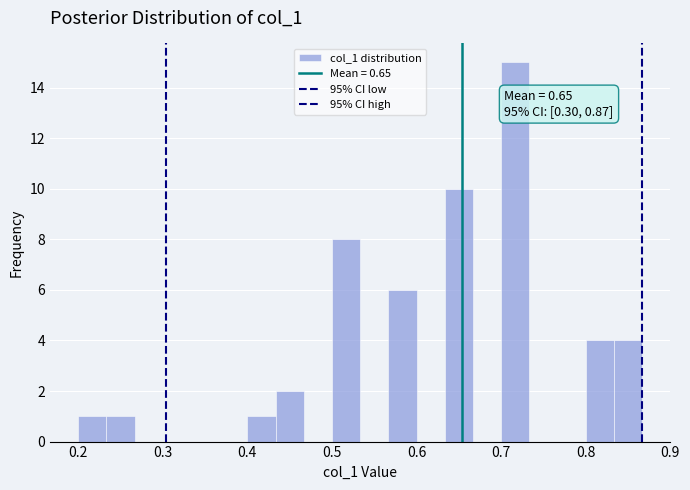

Around what value on the x-axis is the tallest bar? Give the approximate position of its centre, as read against the axis.

0.72